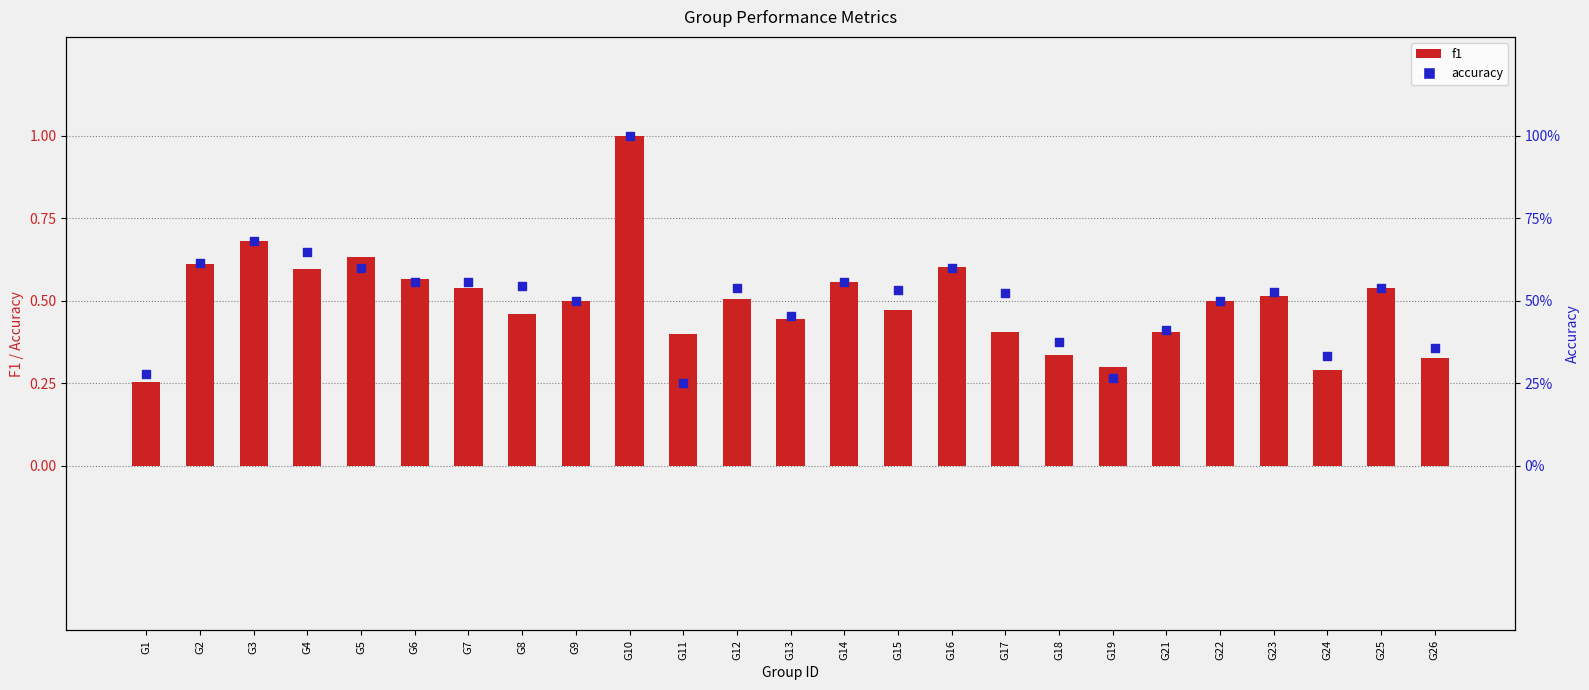

At which category is the sum across all series the highest?

G10